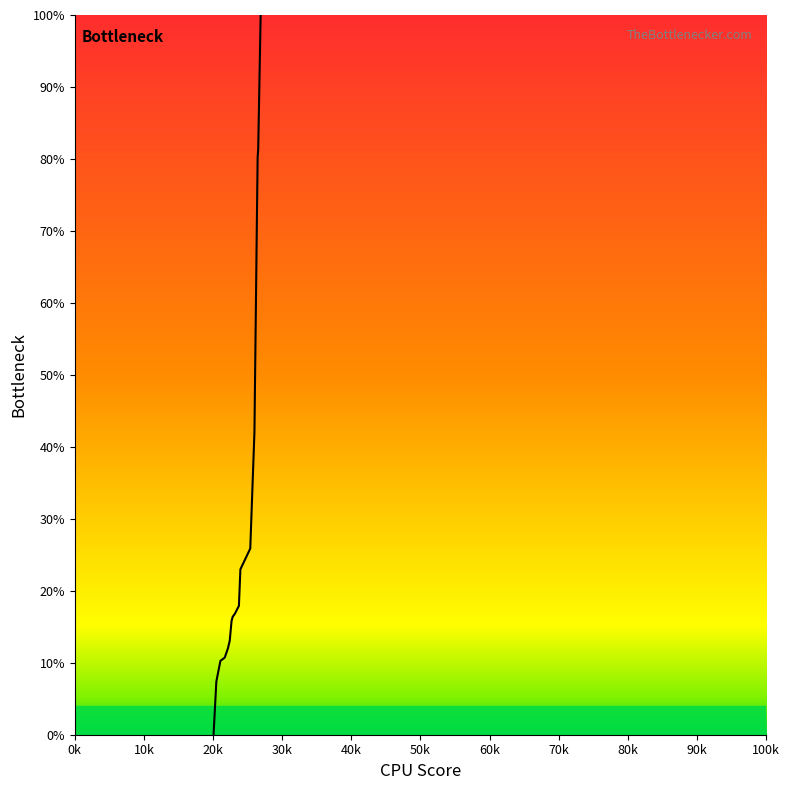

What is the greatest value displayed?

100.0